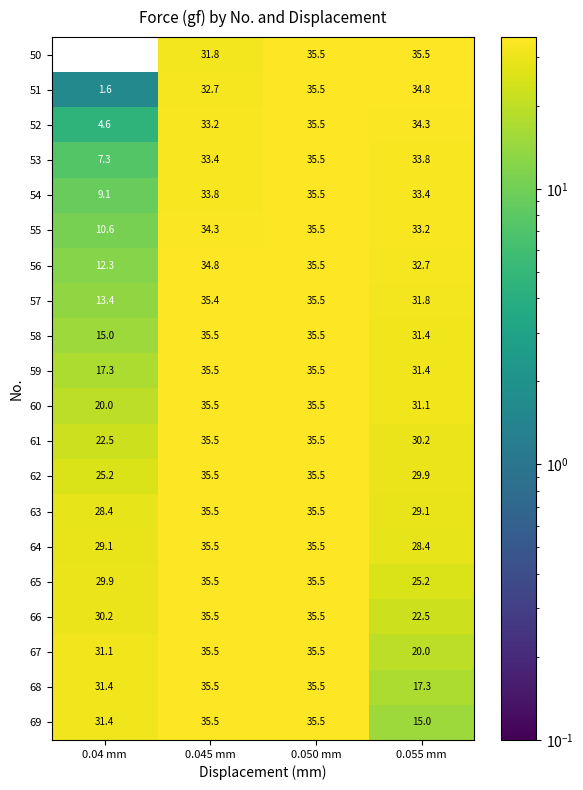

What is the spread (max minus min) of values at 0.045 mm?

3.7